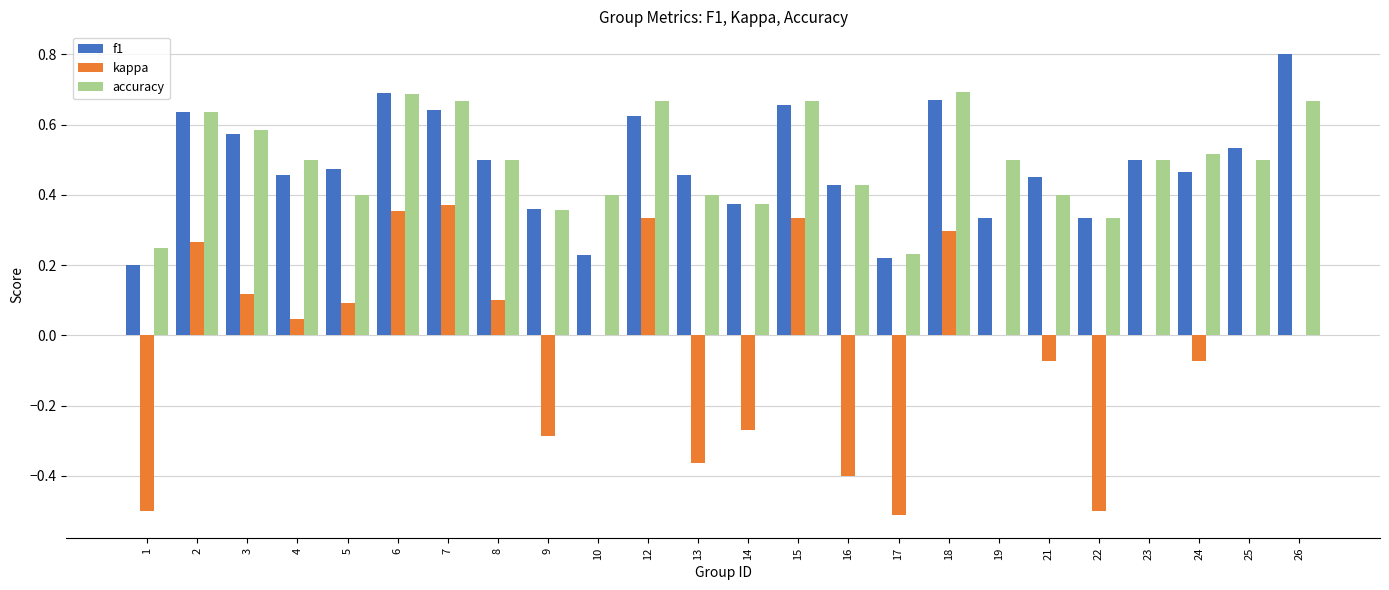

What is the total value across all series at 19?

0.8